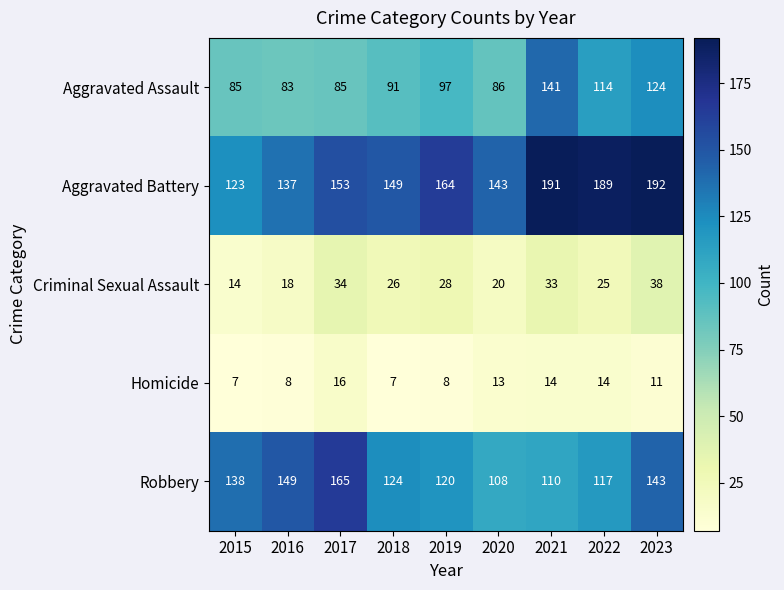

Which category has the highest value across all series?

2023